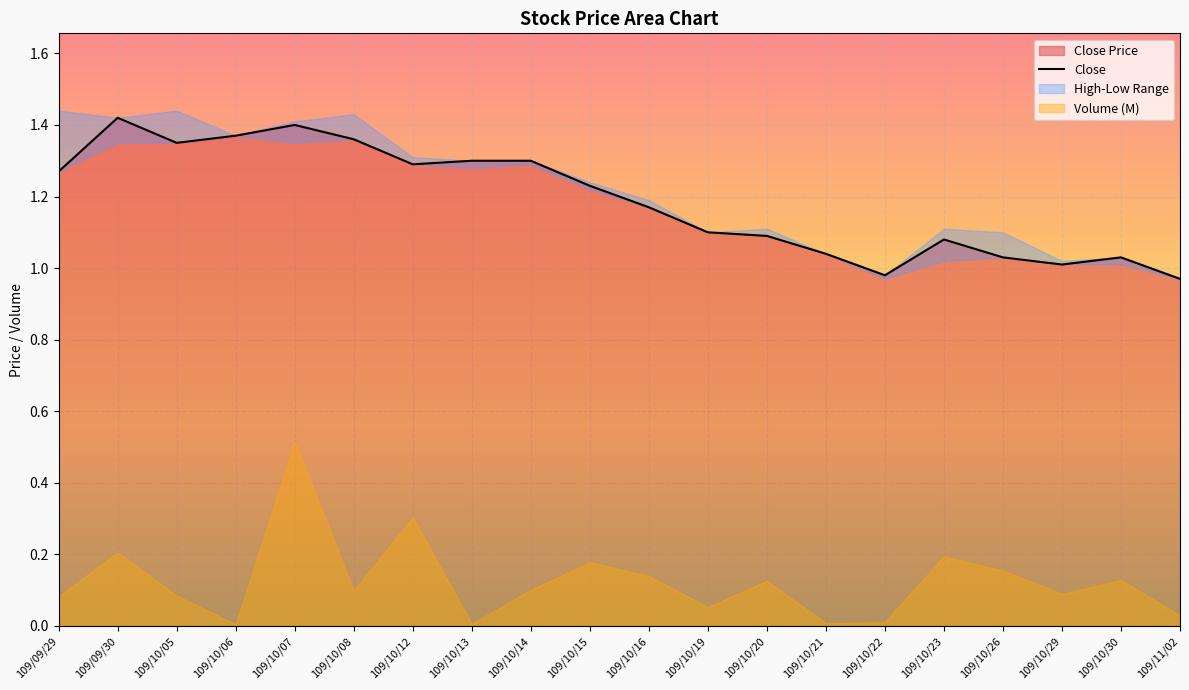

Reading left to right, extract all data points from this chart.

109/09/29=1.3	109/09/30=1.4	109/10/05=1.4	109/10/06=1.4	109/10/07=1.4	109/10/08=1.4	109/10/12=1.3	109/10/13=1.3	109/10/14=1.3	109/10/15=1.2	109/10/16=1.2	109/10/19=1.1	109/10/20=1.1	109/10/21=1.0	109/10/22=1.0	109/10/23=1.1	109/10/26=1.0	109/10/29=1.0	109/10/30=1.0	109/11/02=1.0